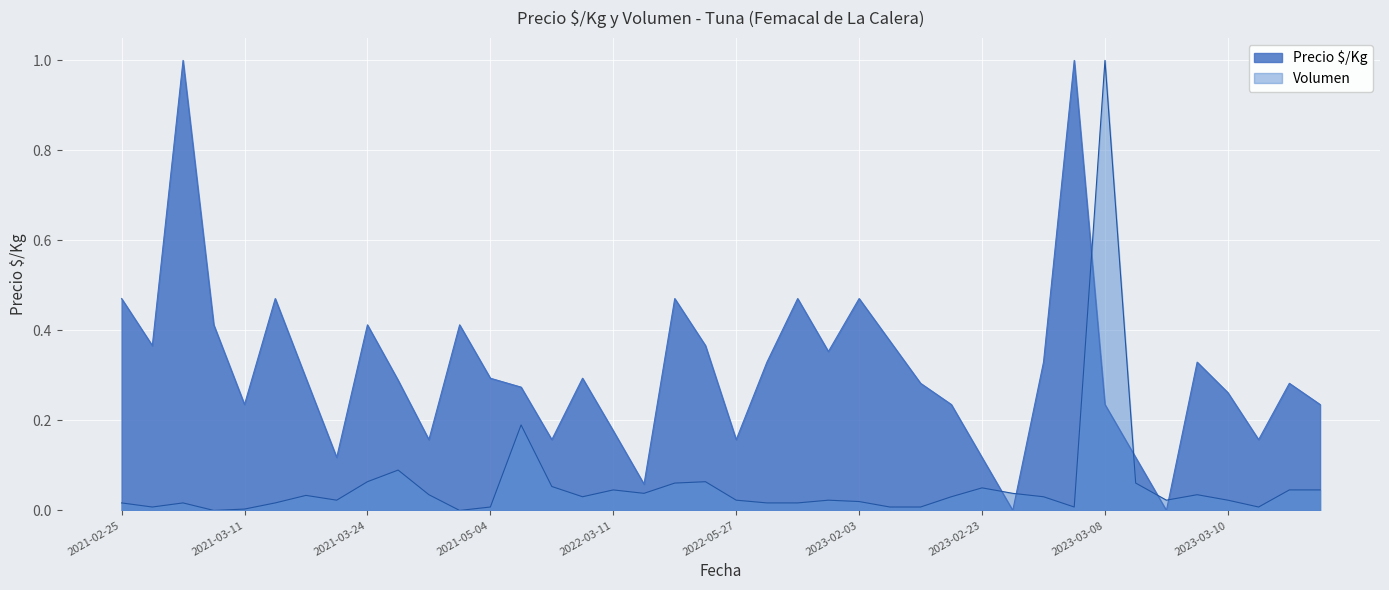

At which category is the sum across all series the highest?

2023-03-08